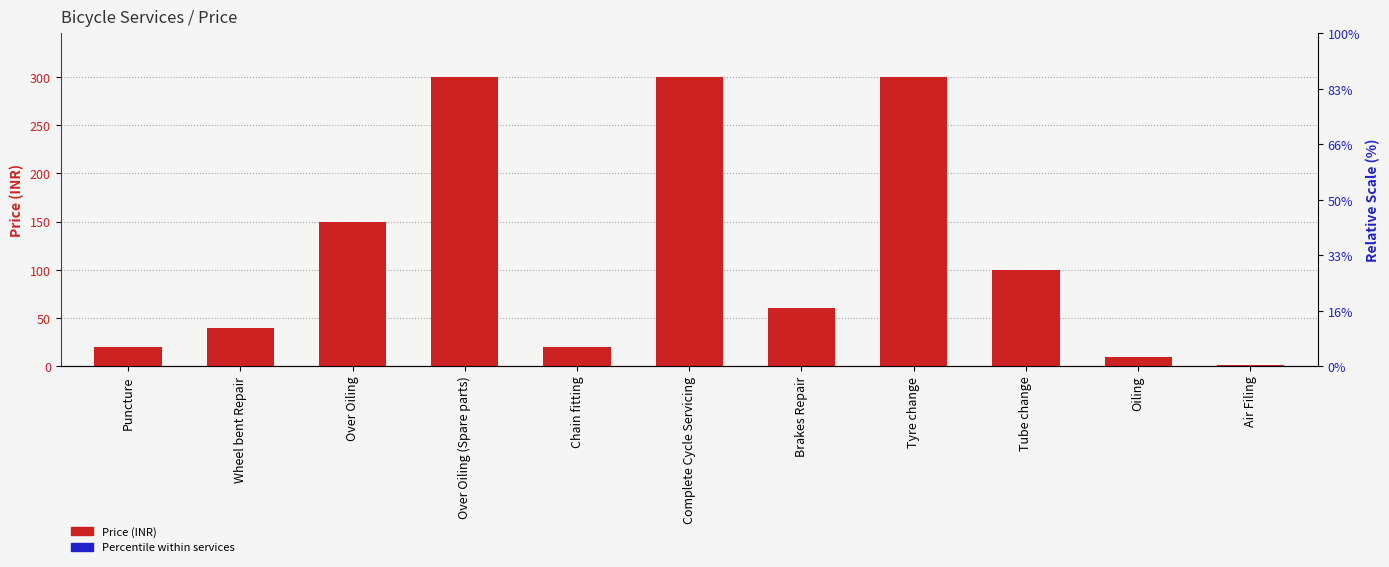

How many distinct data groups are displayed?

1